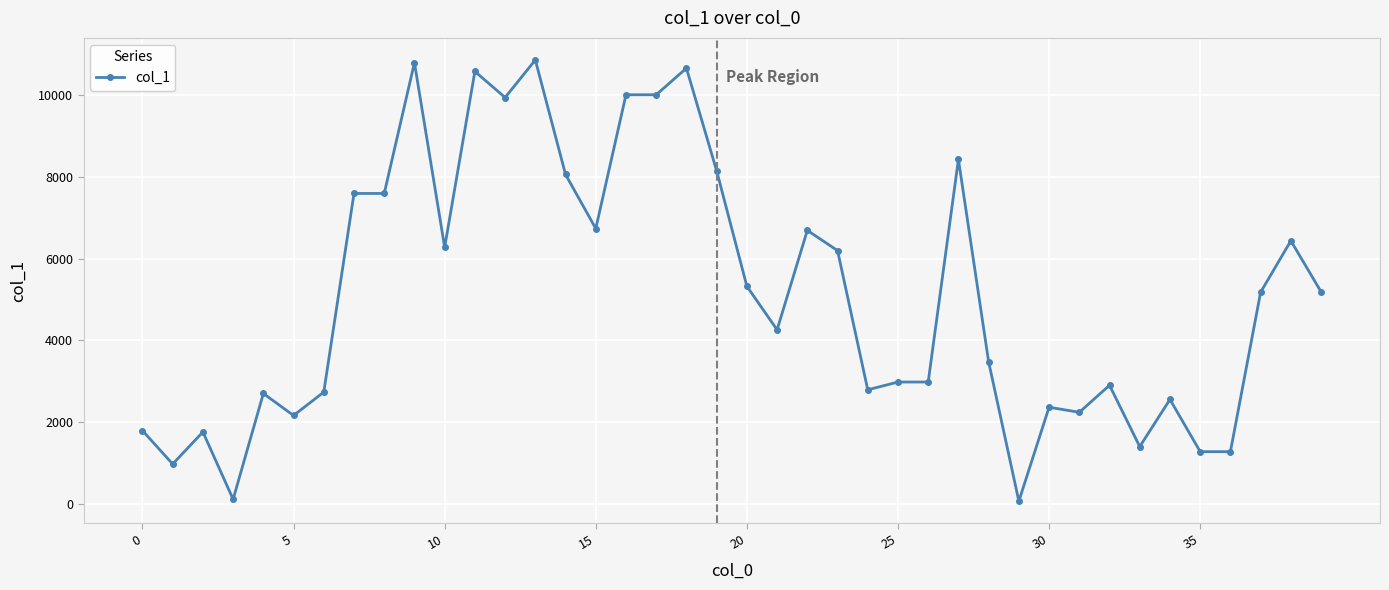

True or false: the data has more than 2 interior local peaks.

True